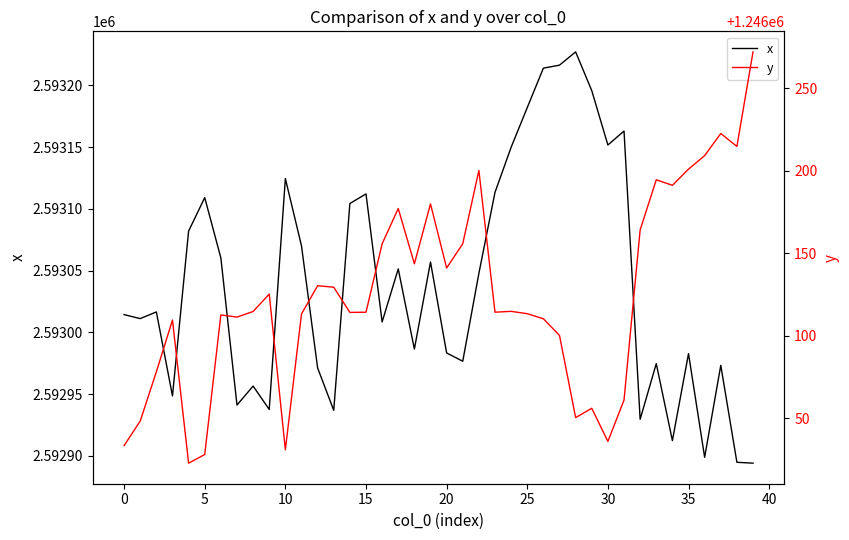

What is the maximum value for x?

2593227.1